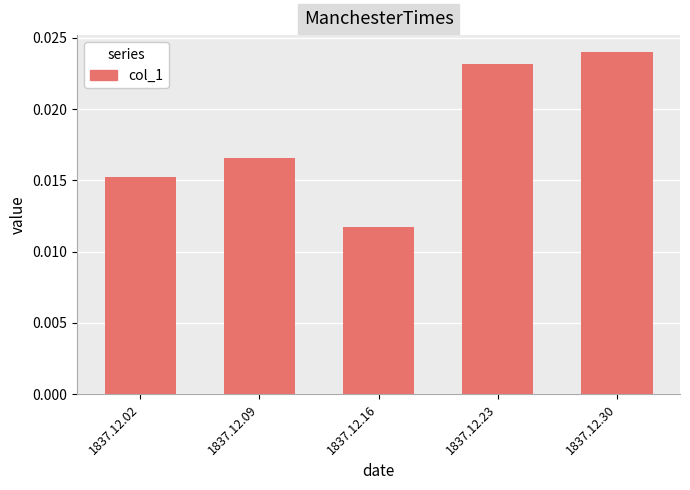

Which has a higher value, 1837.12.30 or 1837.12.02?

1837.12.30